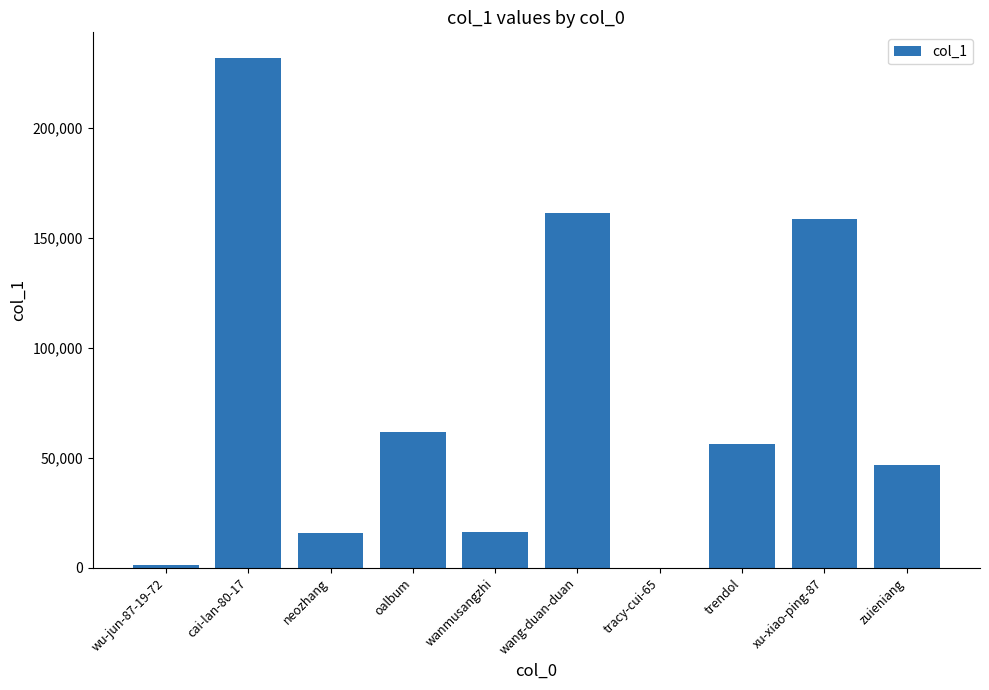

How many series are shown in this chart?

1